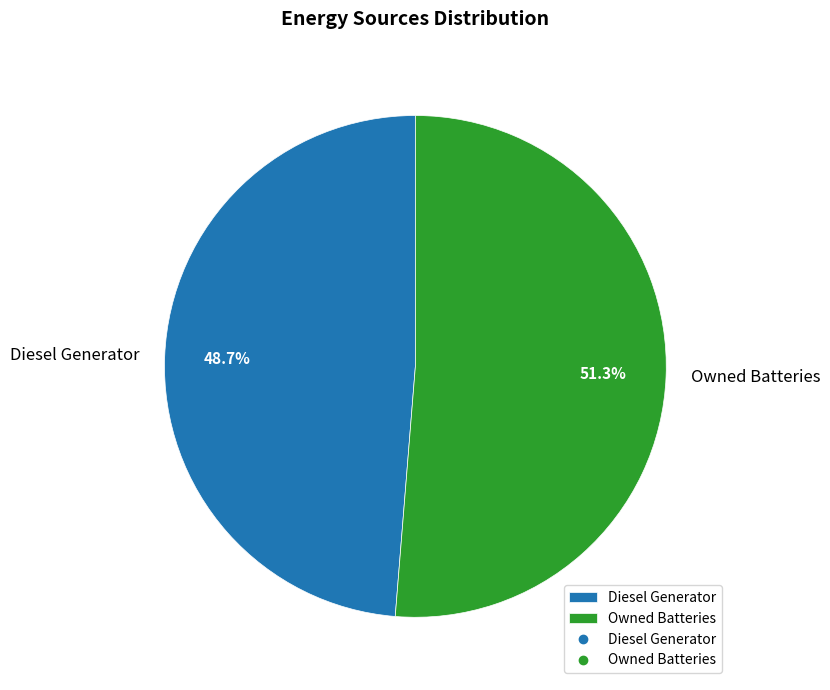

How many segments does this pie chart have?

2